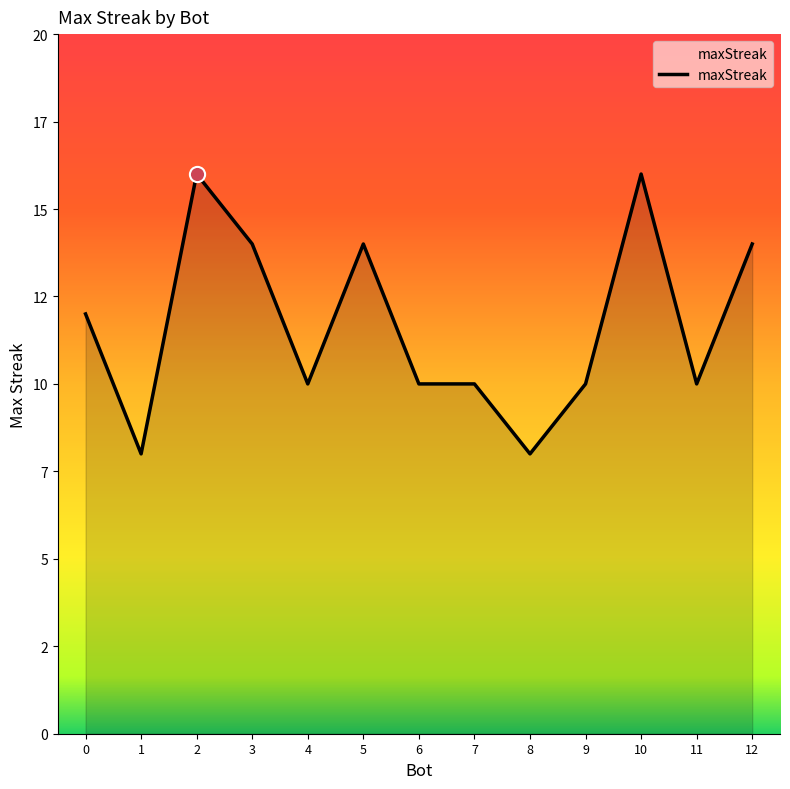

Is this an area chart (filled region under the line)?

Yes